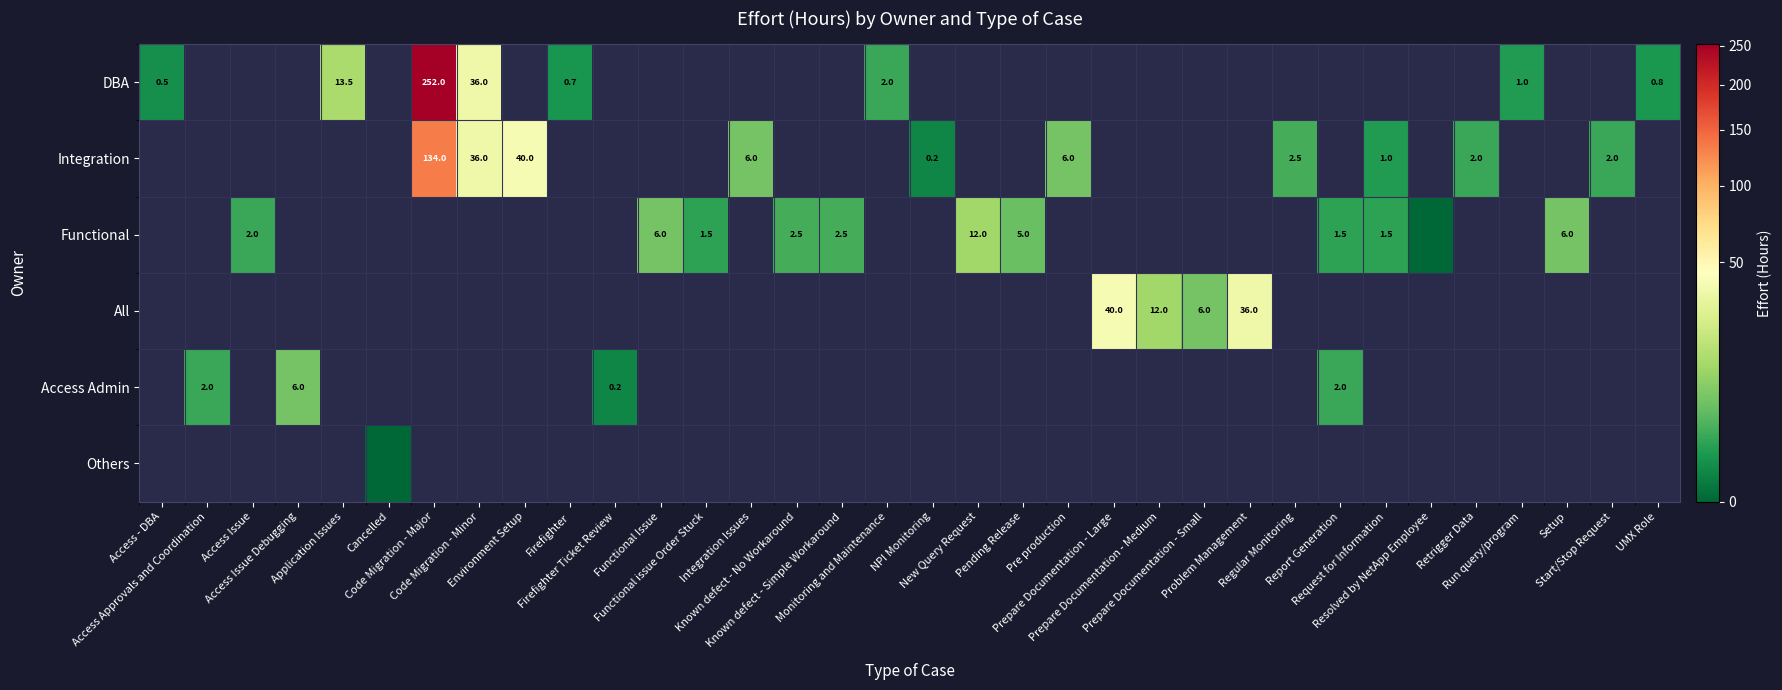

Between NPI Monitoring and Run query/program, which is larger?

Run query/program